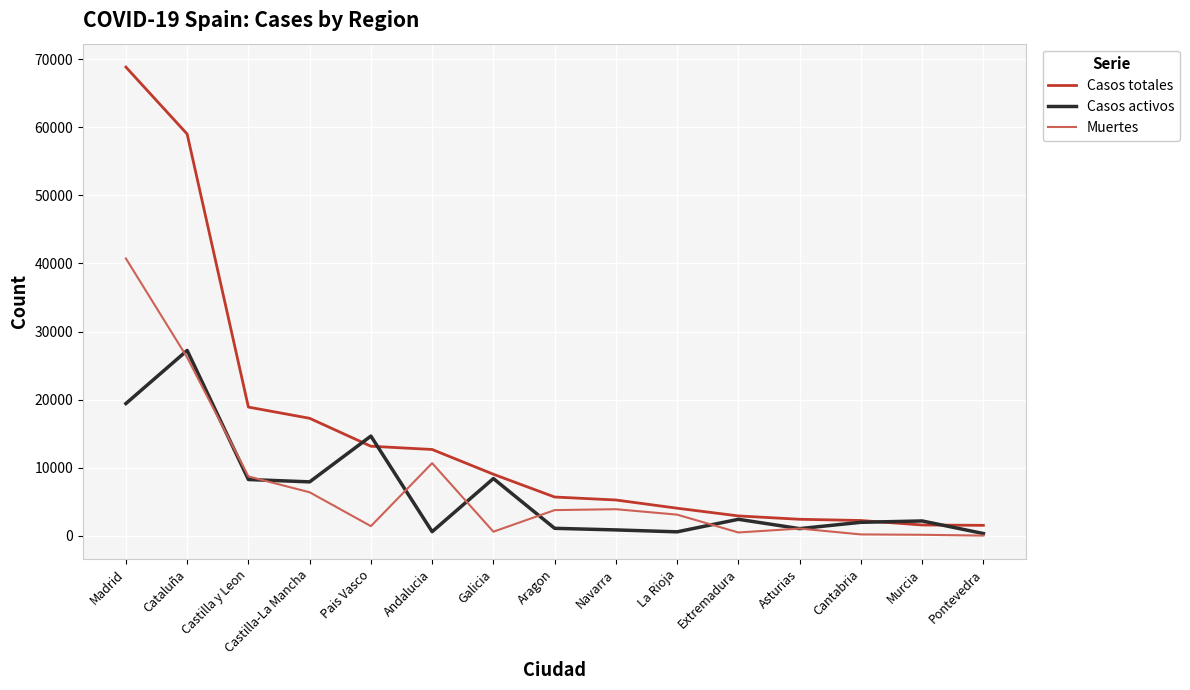

Which series changed the most between Castilla-La Mancha and Pontevedra?

Casos totales